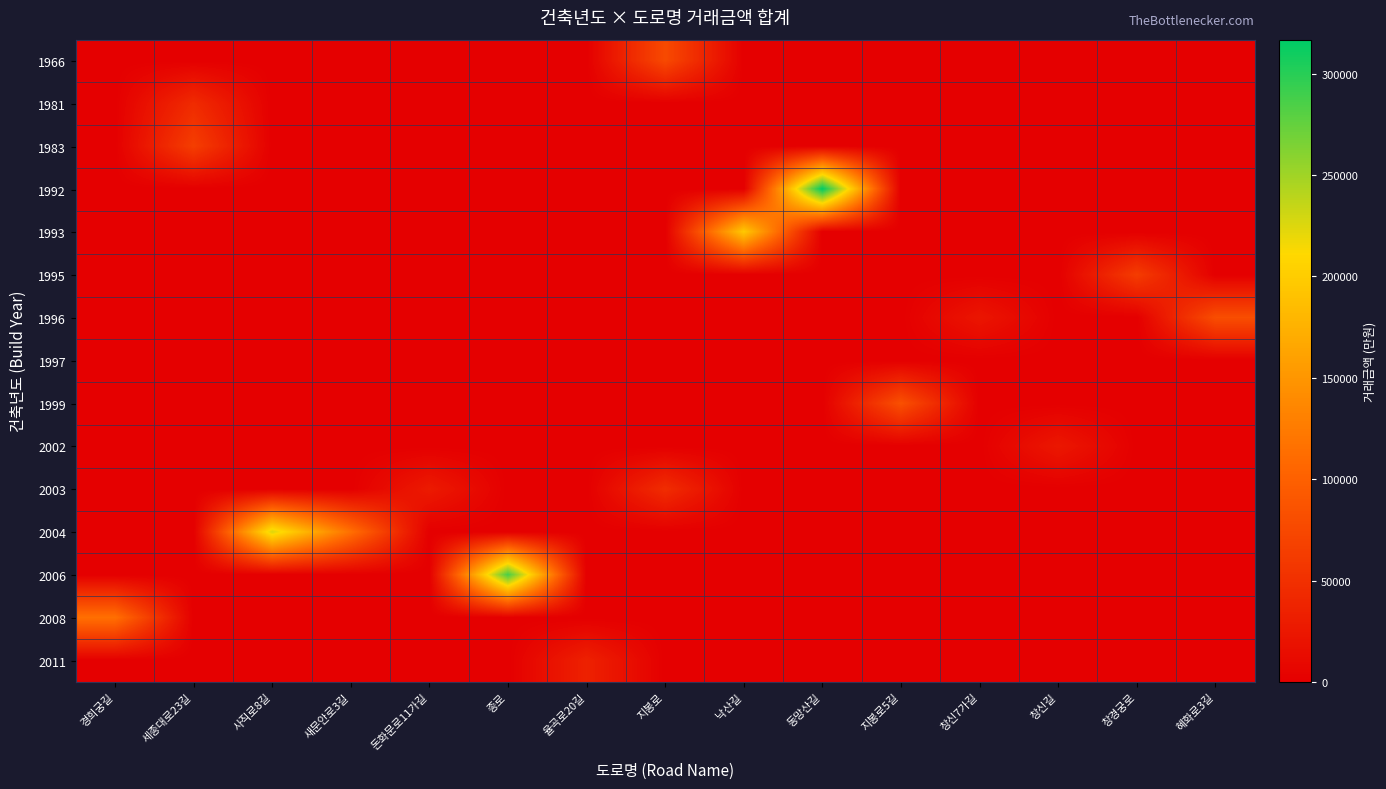

Between 사직로8길 and 새문안로3길, which series saw the biggest shift?

2004